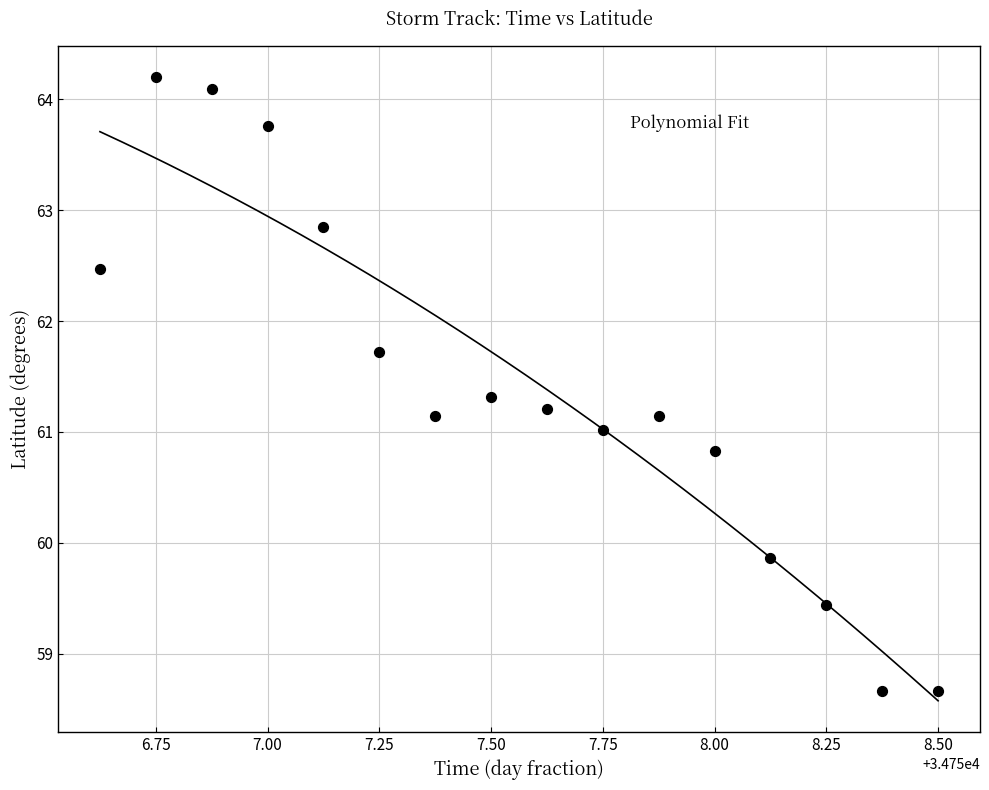

What is the range of X values (max minus min)?

1.9